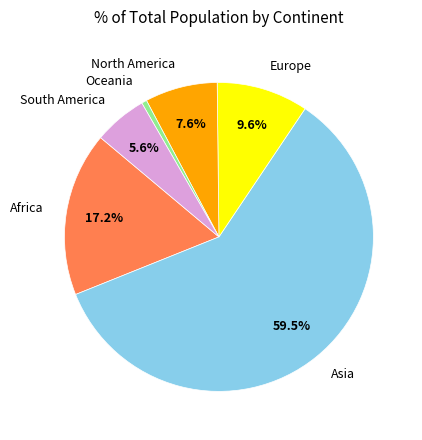

To the nearest percent, what is the combined percentage of Europe and Oceania?

10%